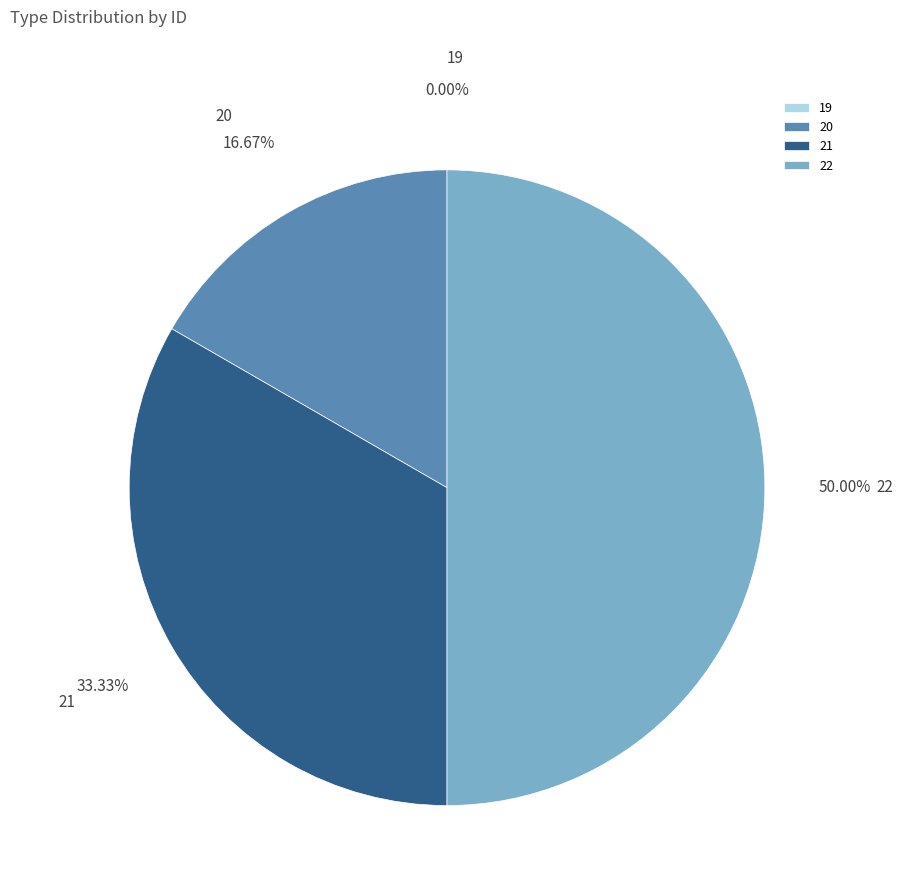

Rank the categories by value from highest to lowest.

22, 21, 20, 19